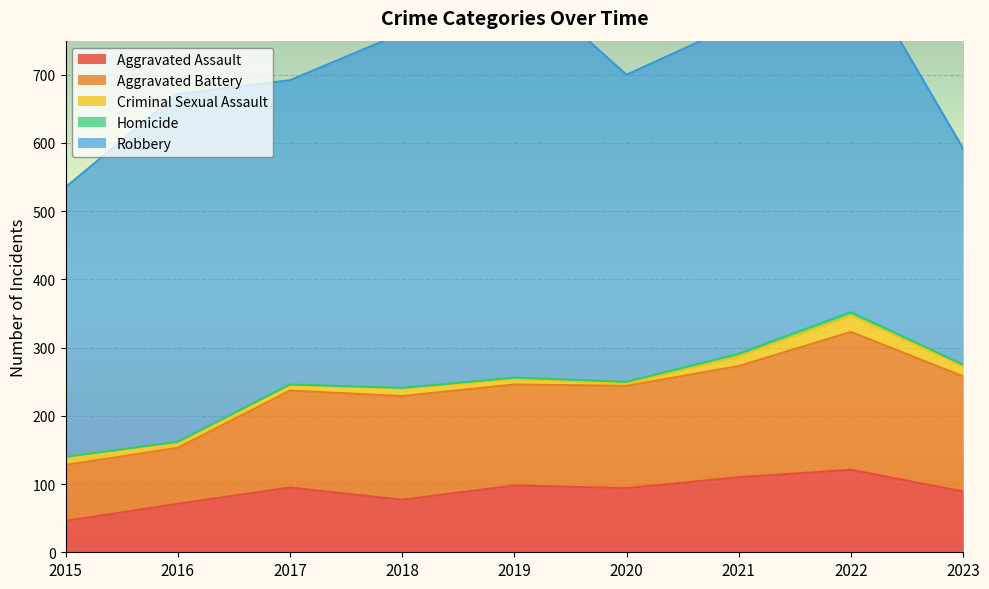

What is the spread (max minus min) of values at 2019?

589